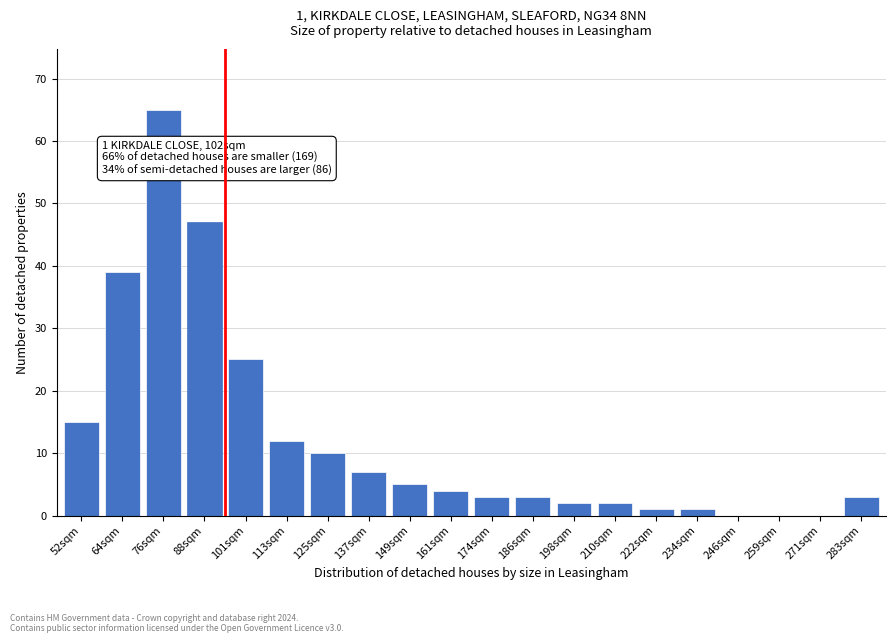

Reading right to left, extract all data points from this chart.

283sqm=3	271sqm=0	259sqm=0	246sqm=0	234sqm=1	222sqm=1	210sqm=2	198sqm=2	186sqm=3	174sqm=3	161sqm=4	149sqm=5	137sqm=7	125sqm=10	113sqm=12	101sqm=25	88sqm=47	76sqm=65	64sqm=39	52sqm=15